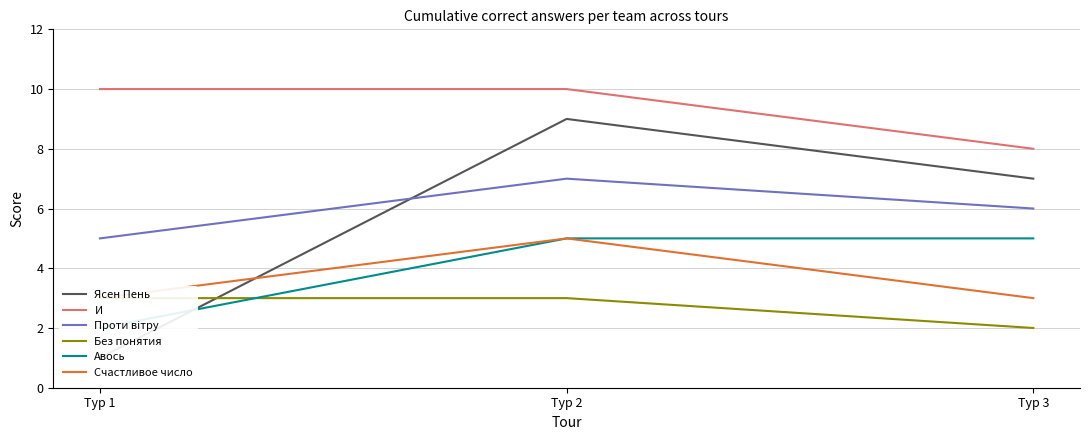

How many data points in Авось are less than 5?

1